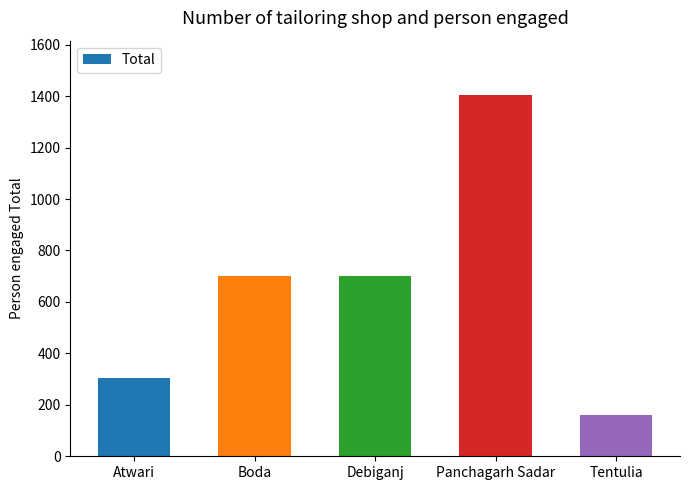

Read the value at Boda, to the nearest 10.

700